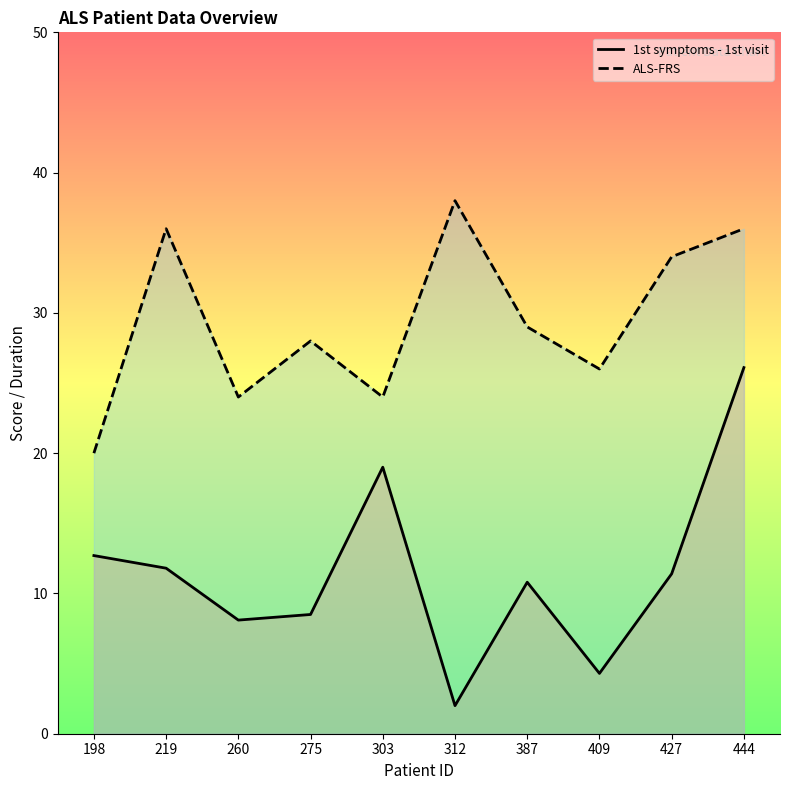

What is the lowest value of the 1st symptoms - 1st visit series?

2.0